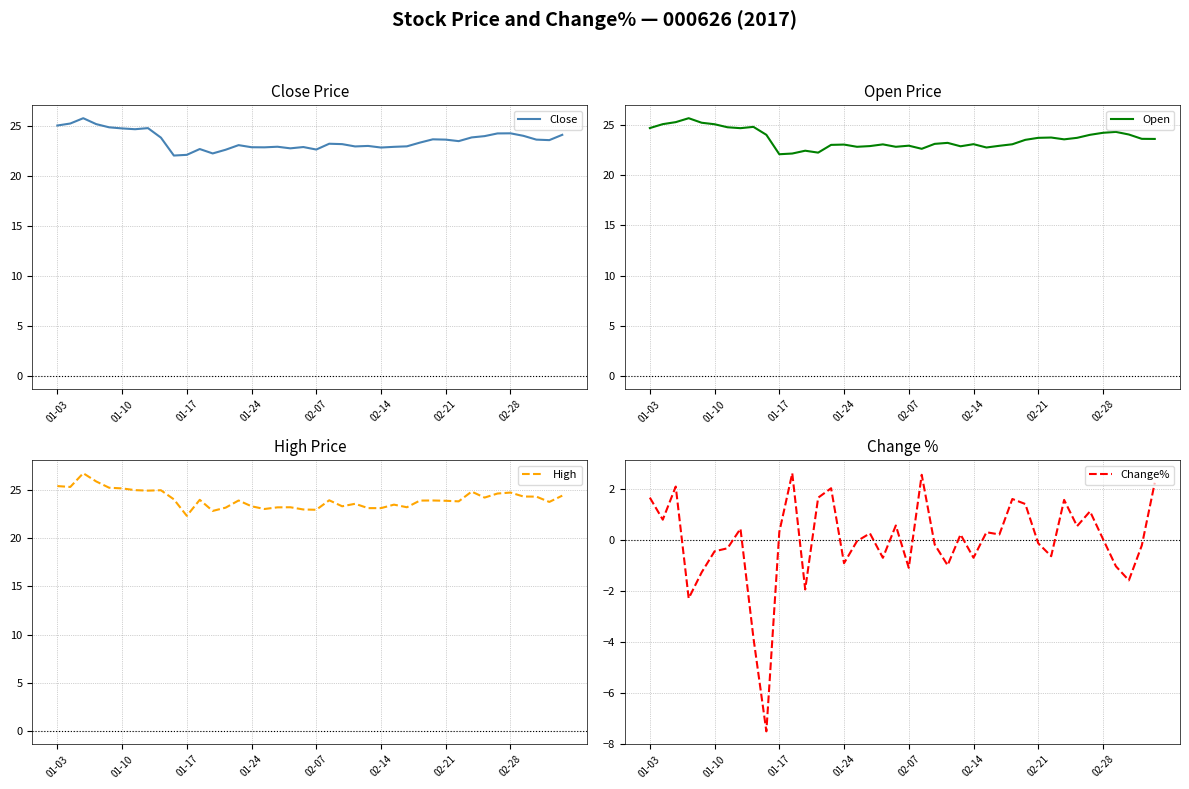

Does the chart have visible grid lines?

Yes